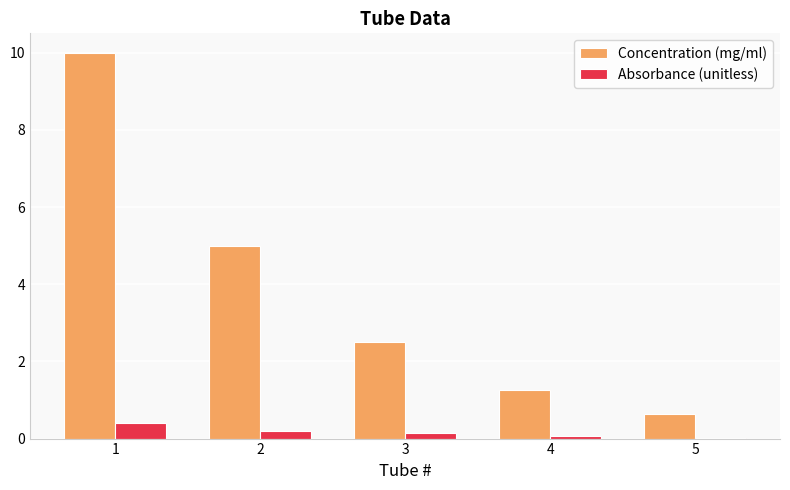

What are all the series names shown in the legend?

Concentration (mg/ml), Absorbance (unitless)